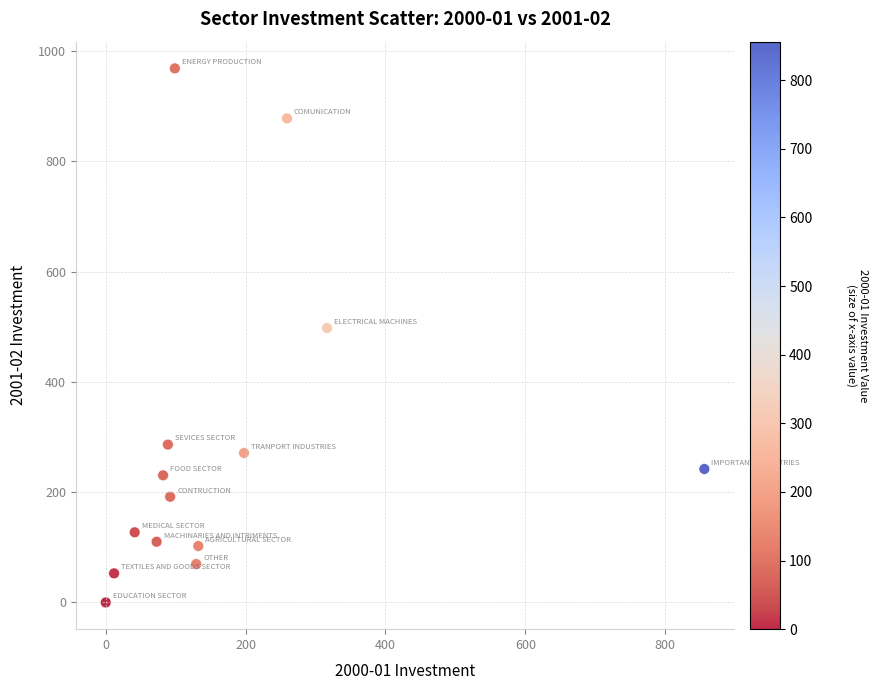

What is the range of X values (max minus min)?

856.1